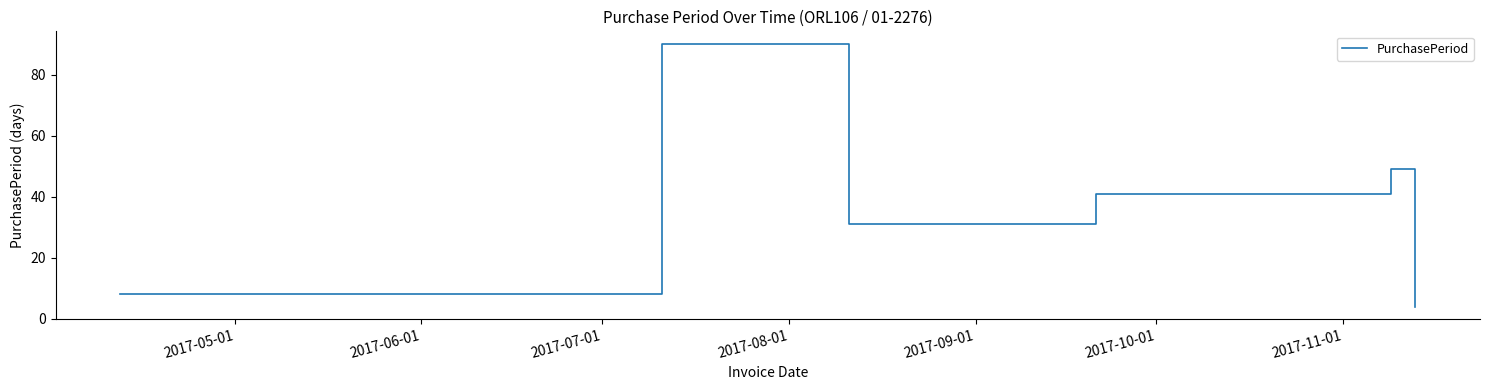

What is the sum of all values?

223